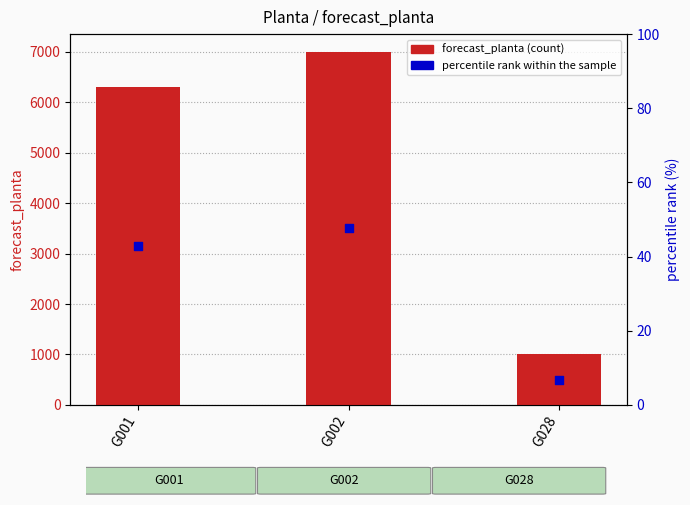

Which series reaches the maximum Y coordinate?

forecast_planta